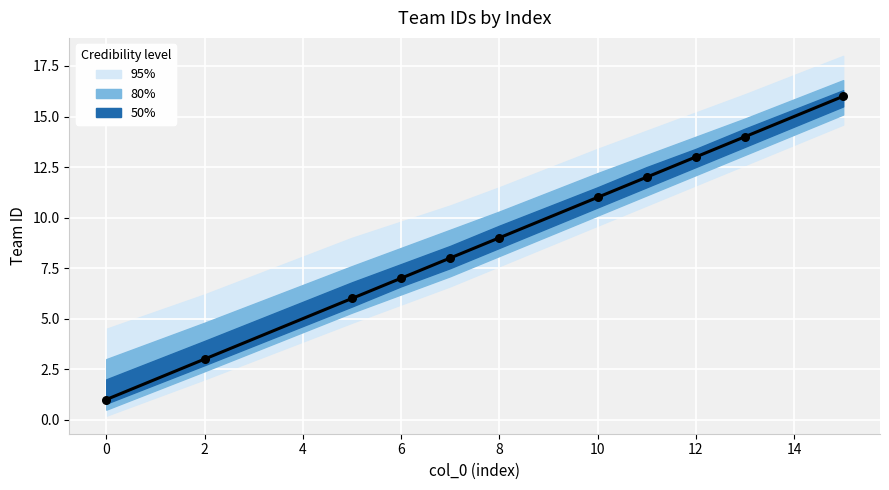

Which has a higher value, 0 or 16?

16